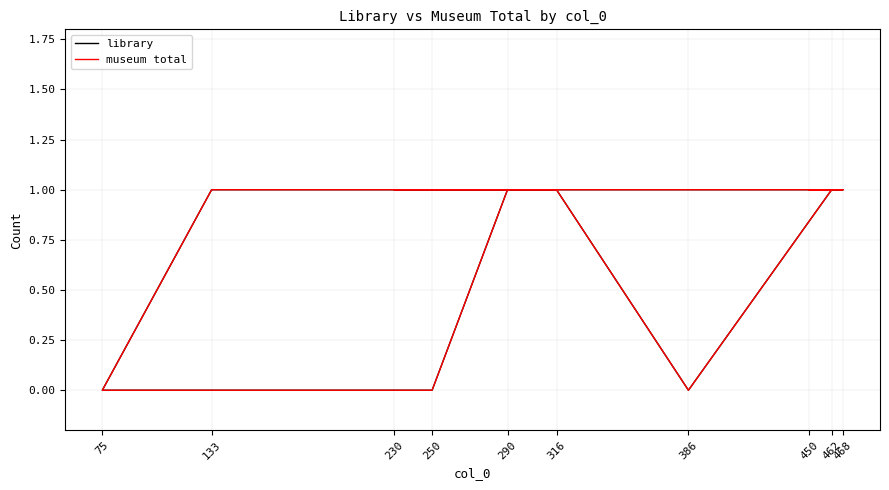

List the labels in order of museum total value, largest first.

230, 468, 450, 462, 316, 133, 290, 386, 75, 250